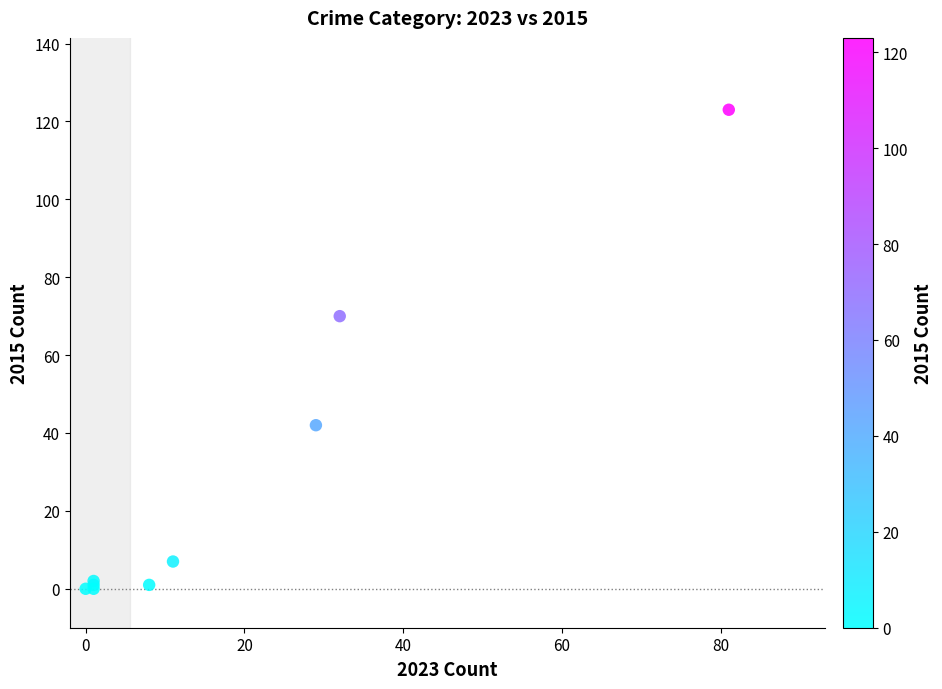

What Y value in the scatter plot is closest to 61?

70